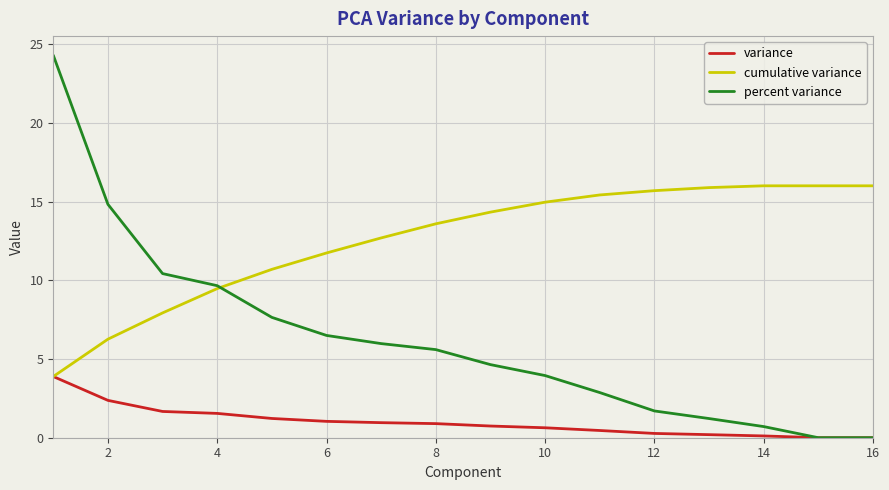

List the series in order of their peak value, highest first.

percent variance, cumulative variance, variance